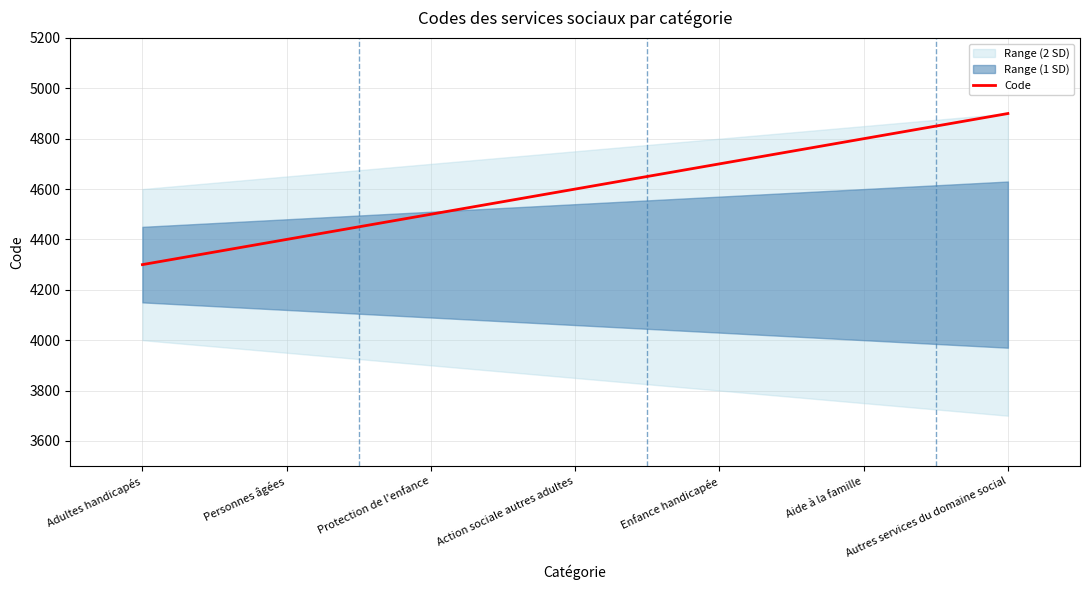

How many categories are shown in the chart?

7